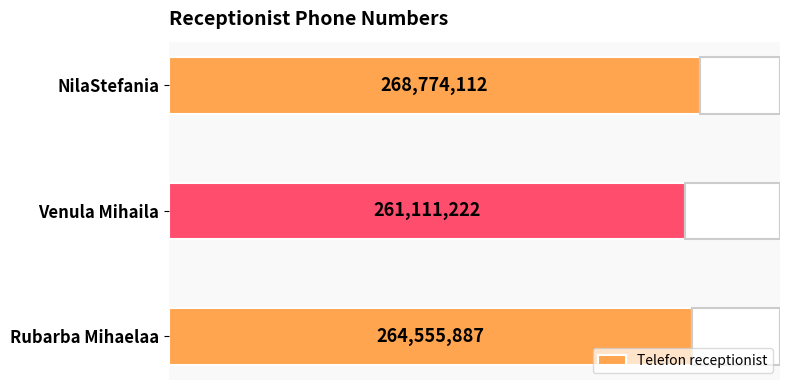

Which label corresponds to the largest value in the chart?

NilaStefania